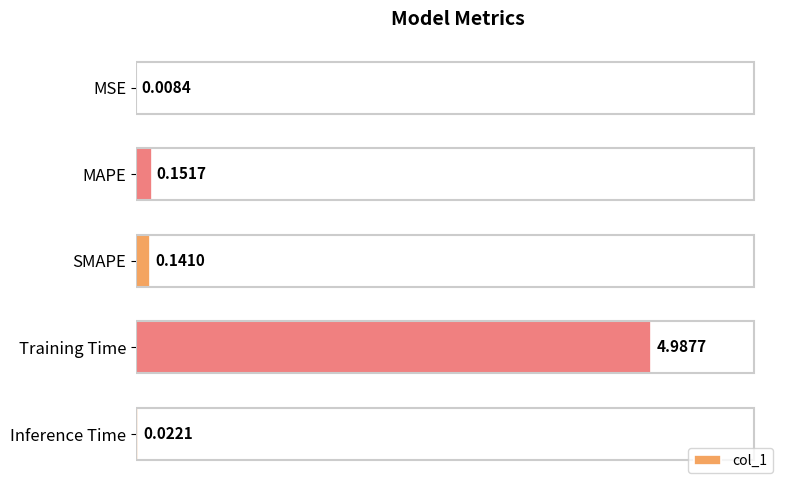

Are the bars horizontal?

Yes